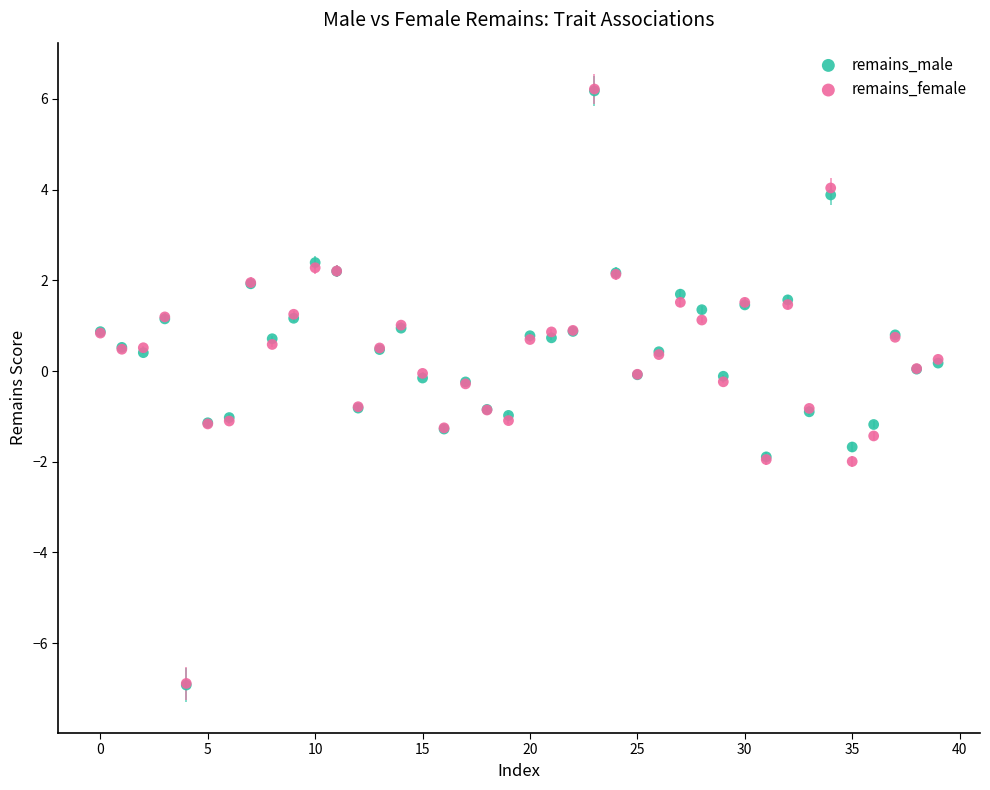

What are all the series names shown in the legend?

remains_male, remains_female